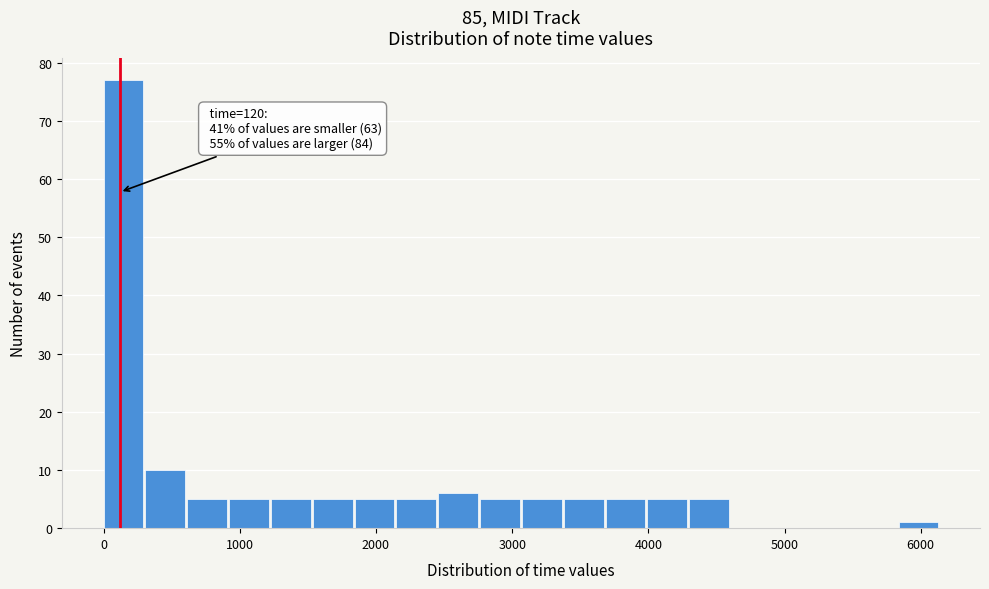

Read against the x-axis, roughly where is the centre of the tallest bar?

100